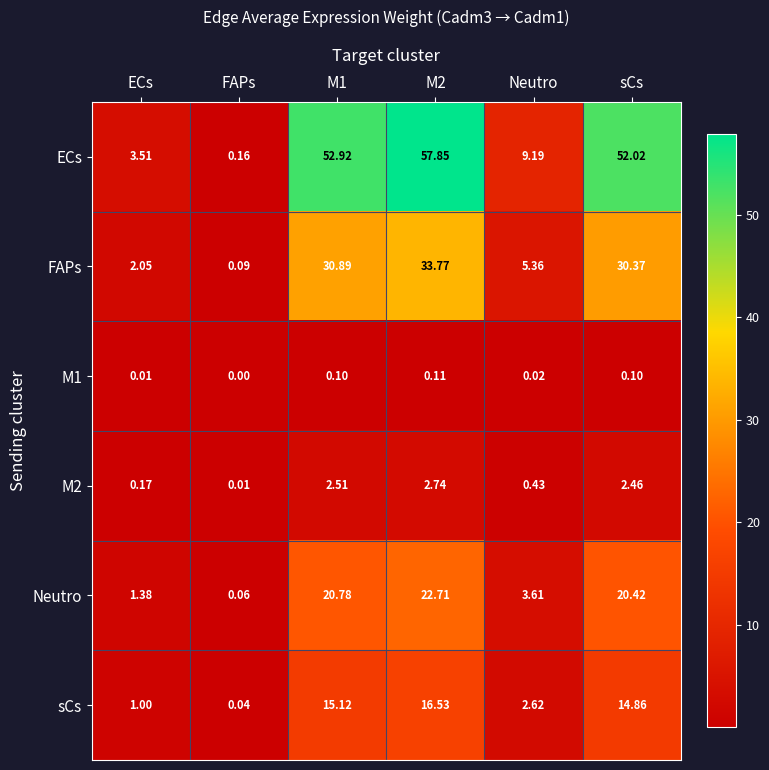

Where is M1 nearest to the value 0?

FAPs